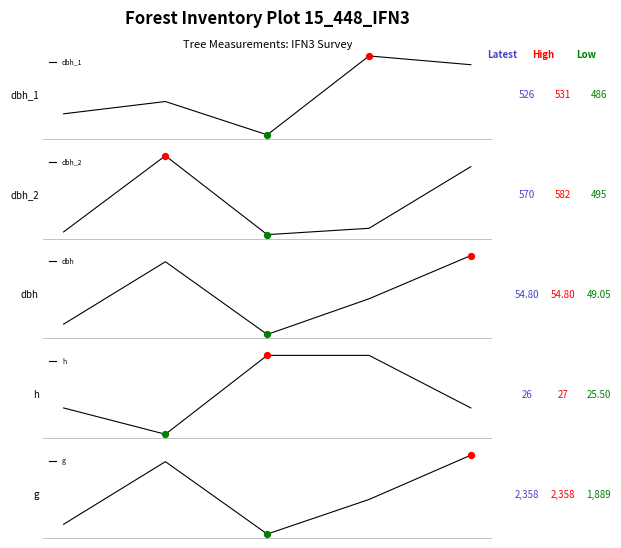

Is the value of dbh_2 at 1 greater than the value of dbh_1 at 4?

Yes